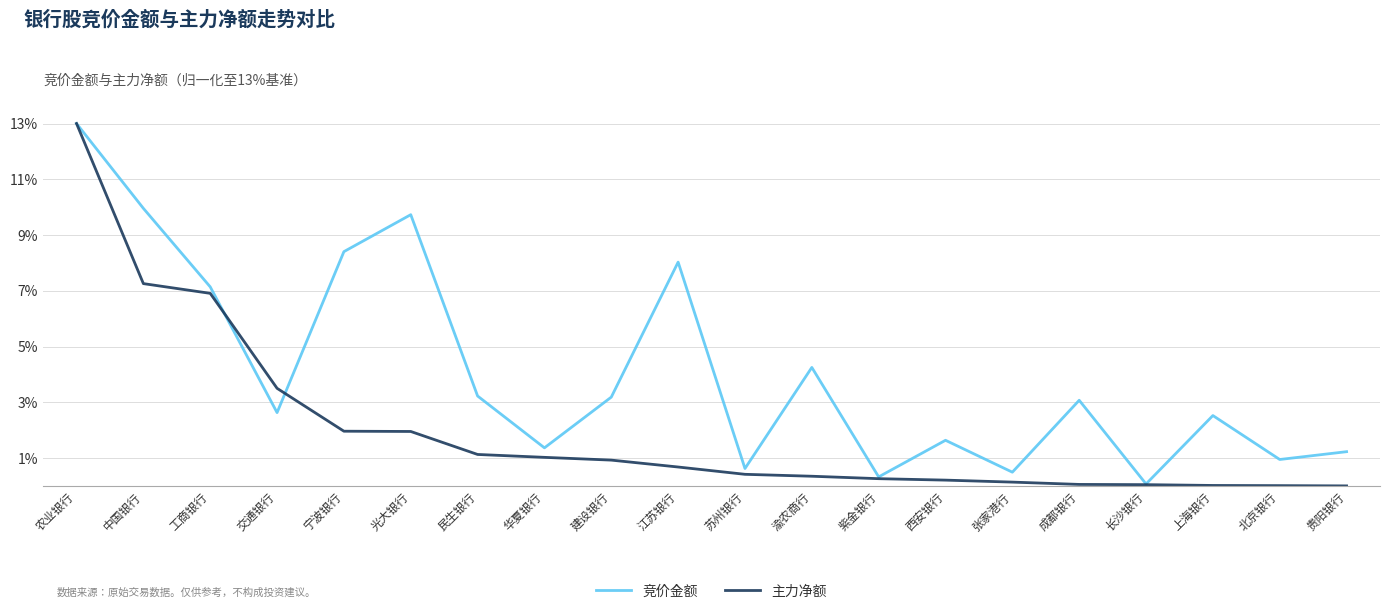

What is the total value across all series at 民生银行?

4.4